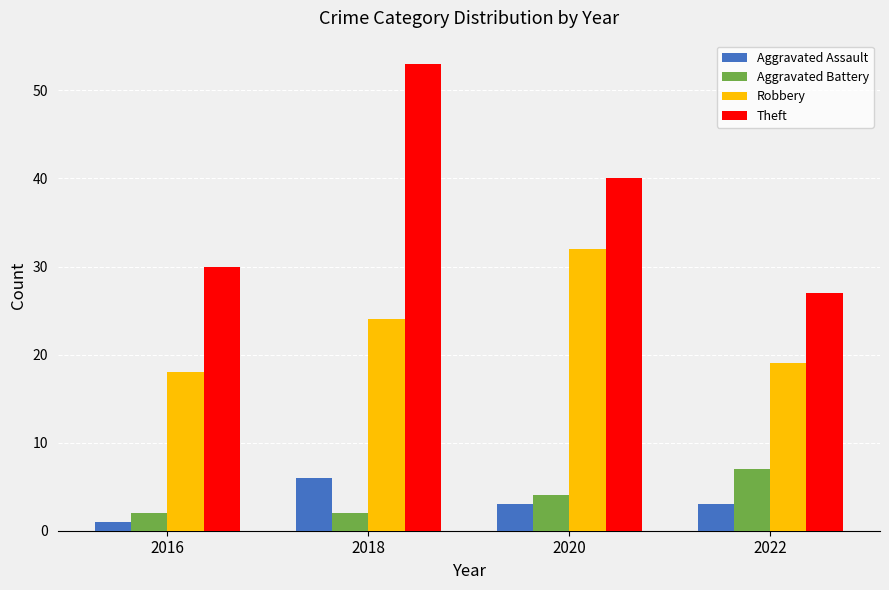

Reading left to right, transcribe all the data shown in this chart.

Aggravated Assault: 2016=1	2018=6	2020=3	2022=3
Aggravated Battery: 2016=2	2018=2	2020=4	2022=7
Robbery: 2016=18	2018=24	2020=32	2022=19
Theft: 2016=30	2018=53	2020=40	2022=27